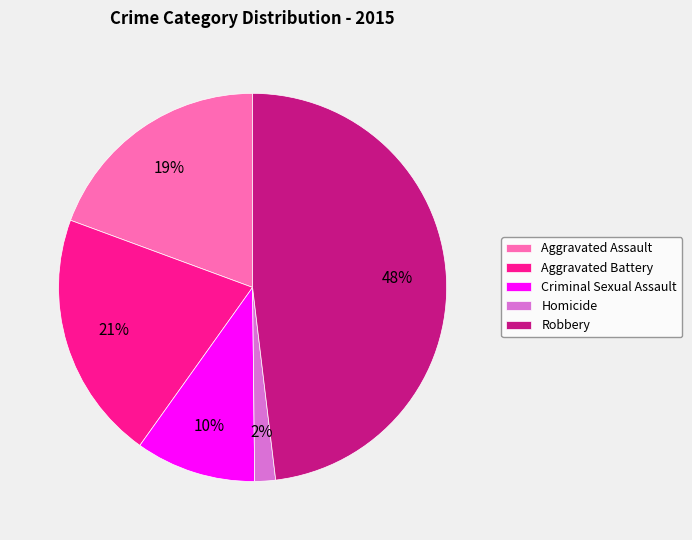

To the nearest percent, what percentage of the pie is Criminal Sexual Assault?

10%